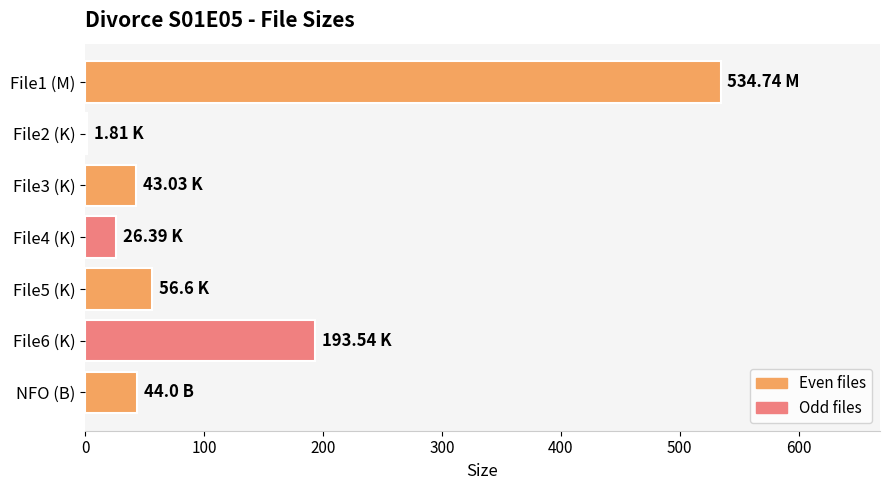

What is the sum of the values at NFO (B) and File6 (K)?

237.5